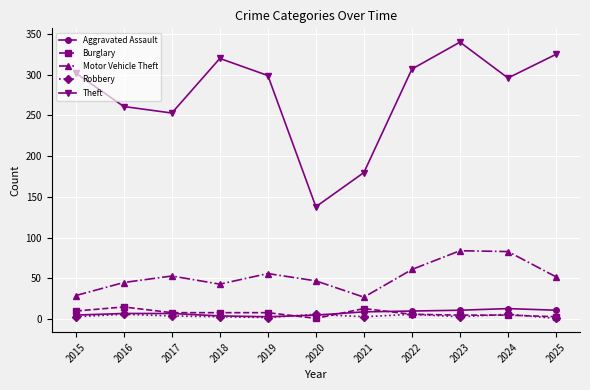

What is the value of the Aggravated Assault point at the 6th from the left?

5